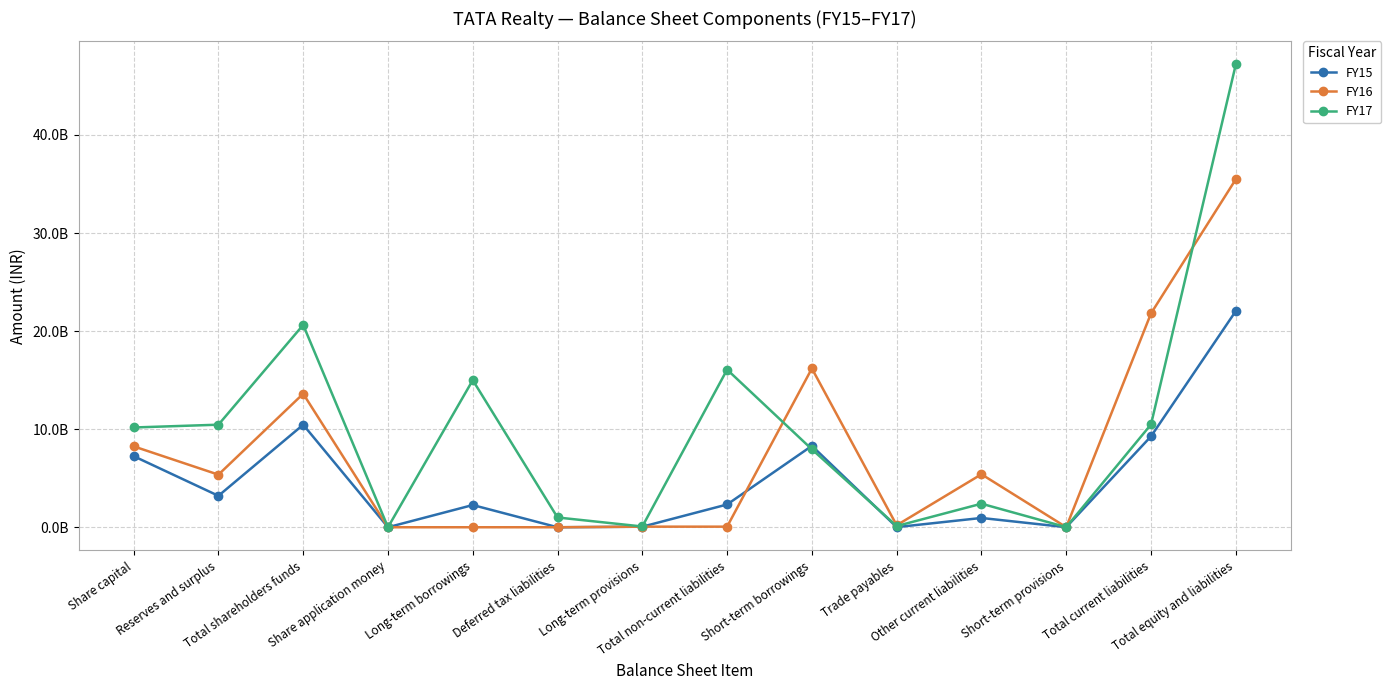

At which category is the sum across all series the highest?

Total equity and liabilities